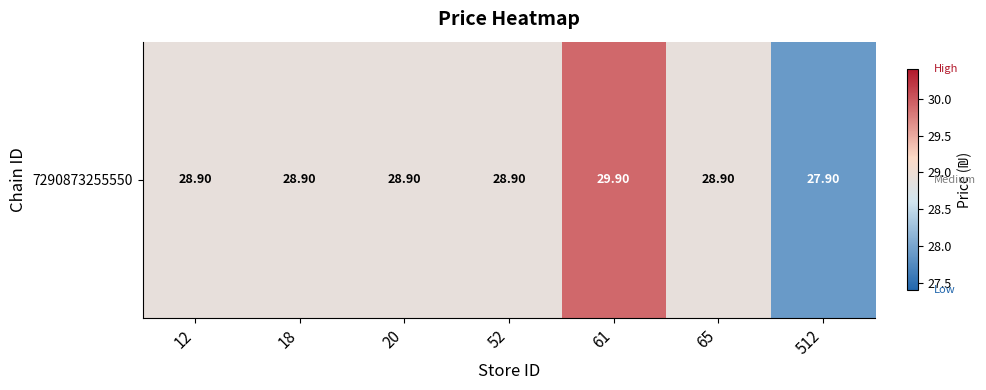

How many data points are less than 28?

1